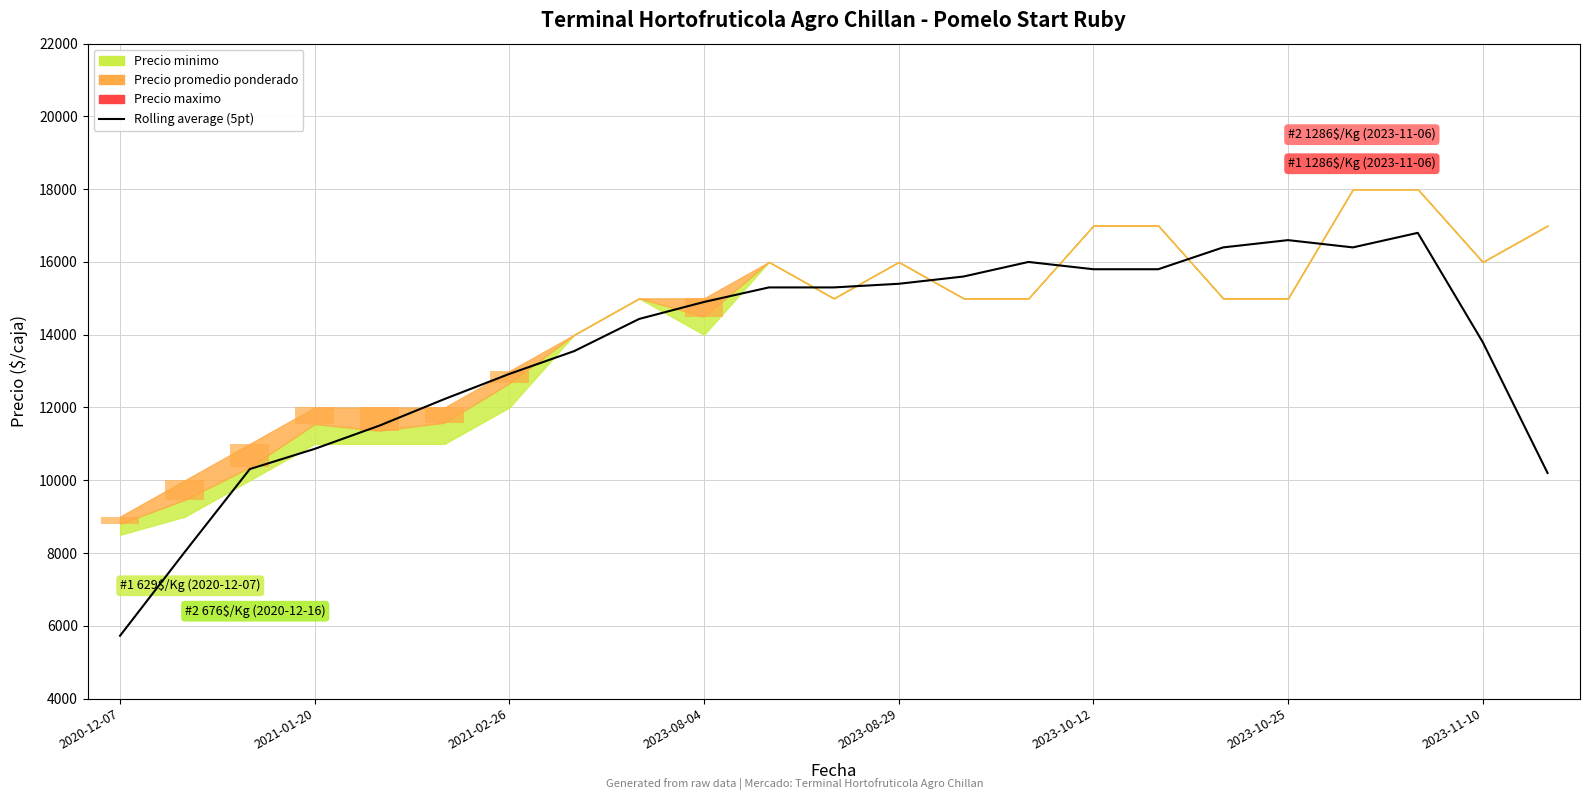

What is the difference between the second highest and minimum values?

10875.0